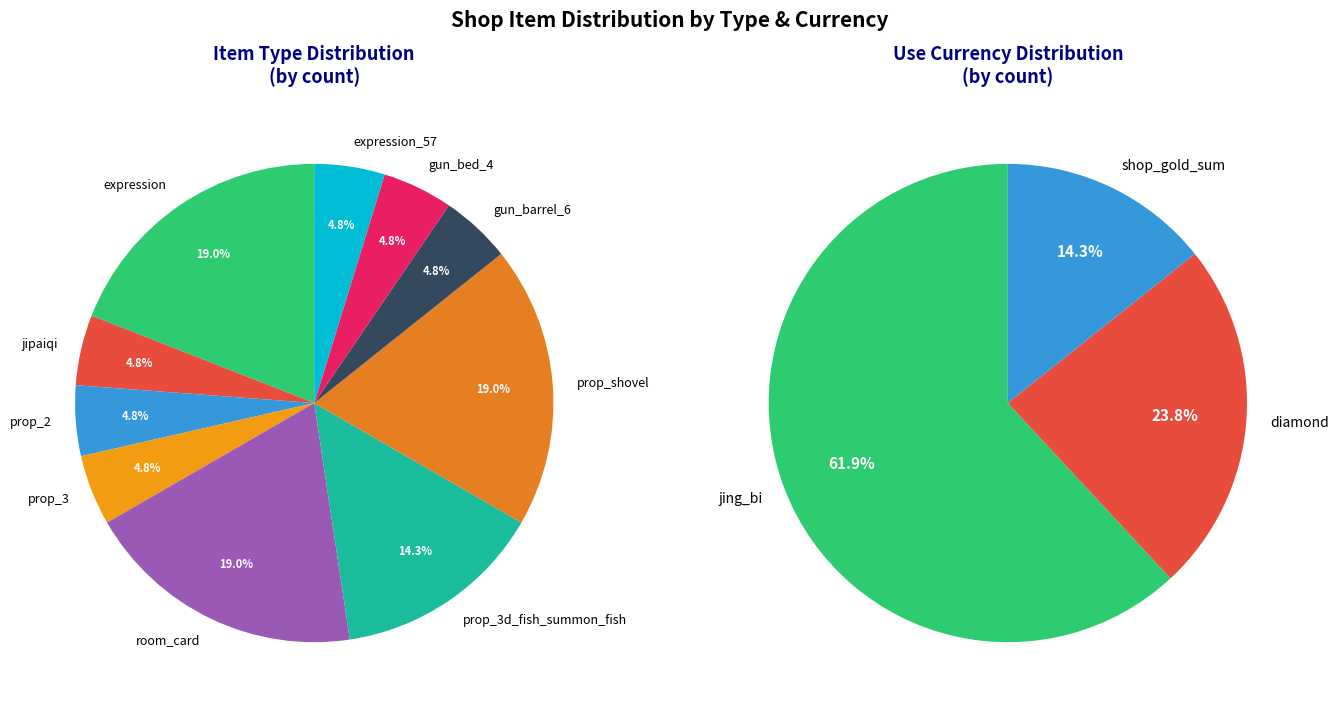

Count the number of slices in the pie.

10